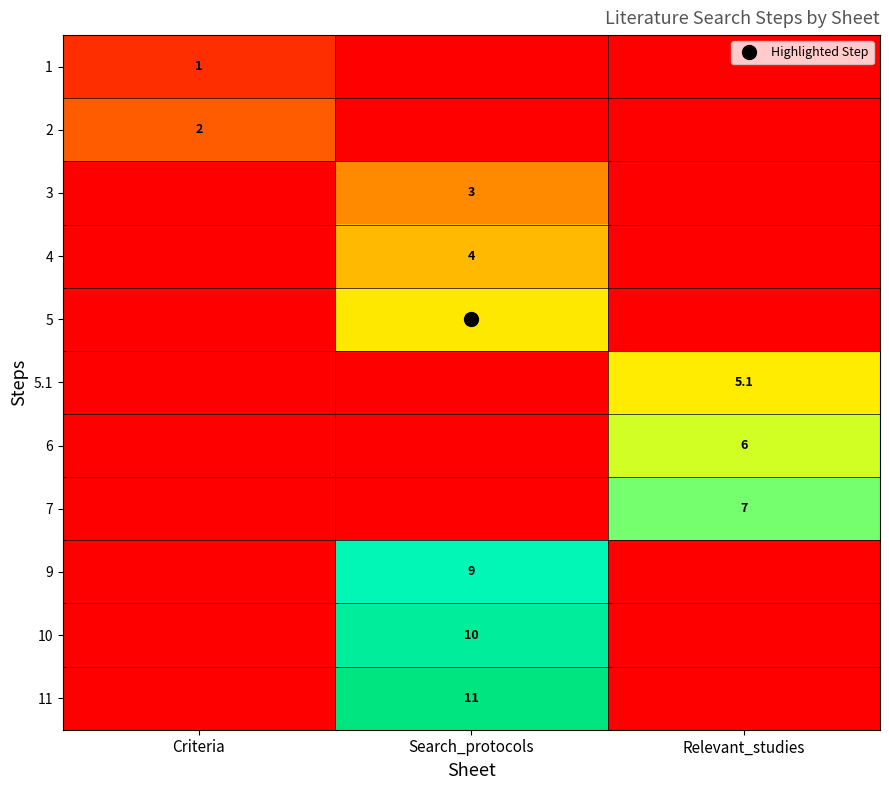

The 6 series shows 6.0 at Relevant_studies. True or false?

True